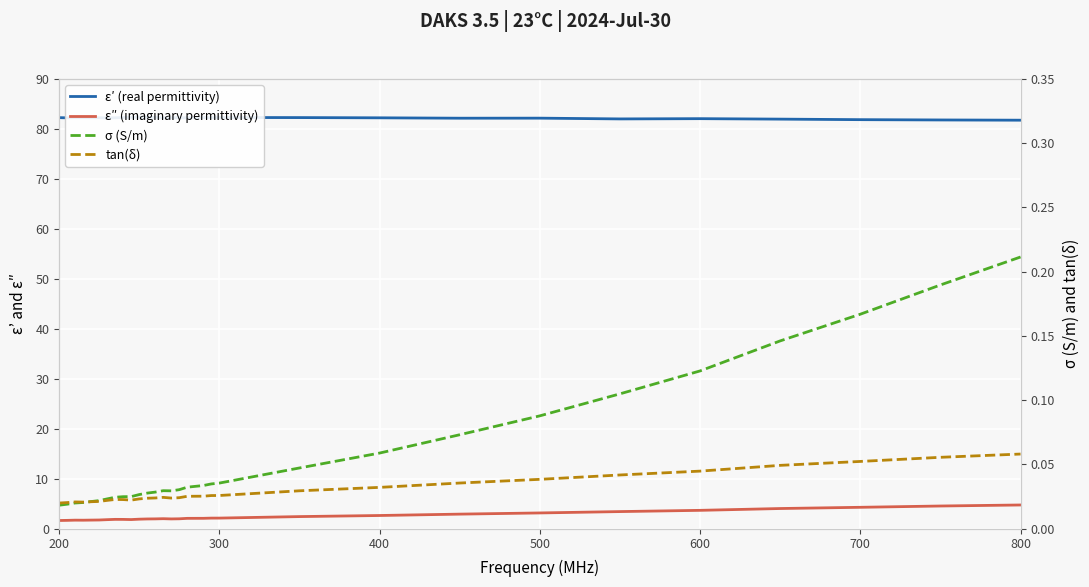

True or false: ε′ (real permittivity) and ε″ (imaginary permittivity) intersect in this chart.

False